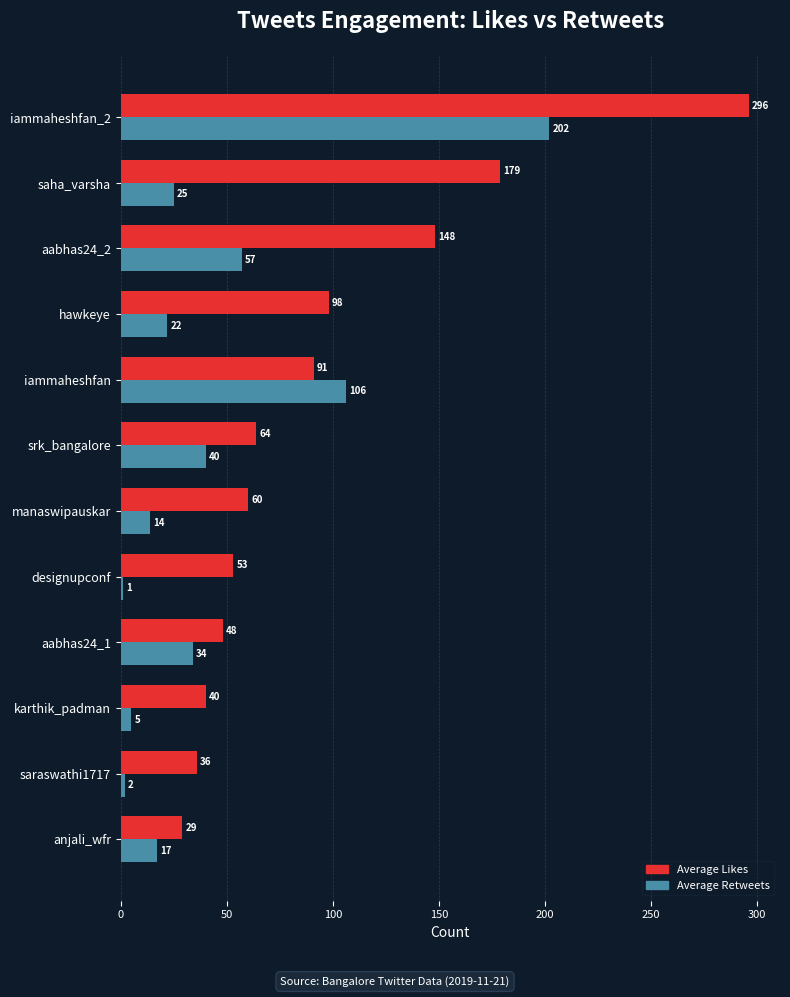

What is the difference between the Average Likes values at aabhas24_2 and hawkeye?

50